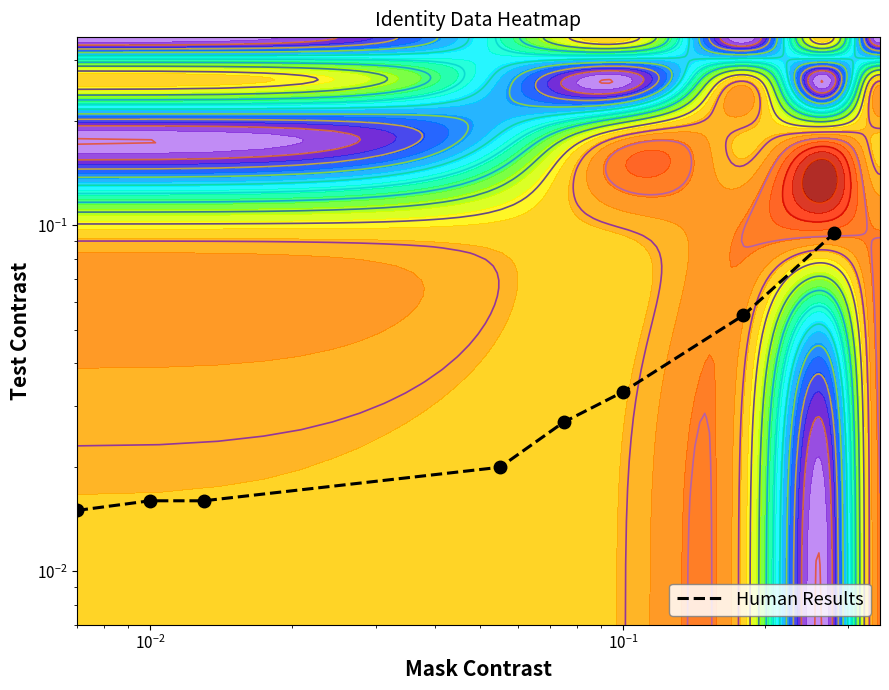

What is the maximum value shown in the chart?

0.1